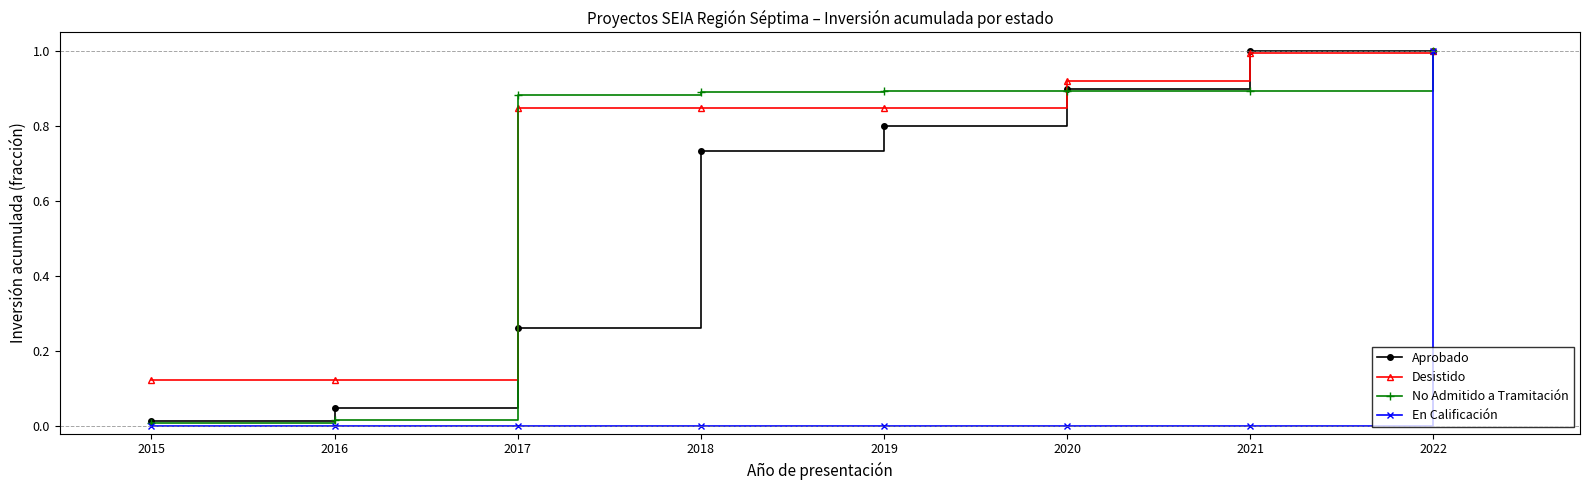

At which label does Aprobado reach its minimum?

2015